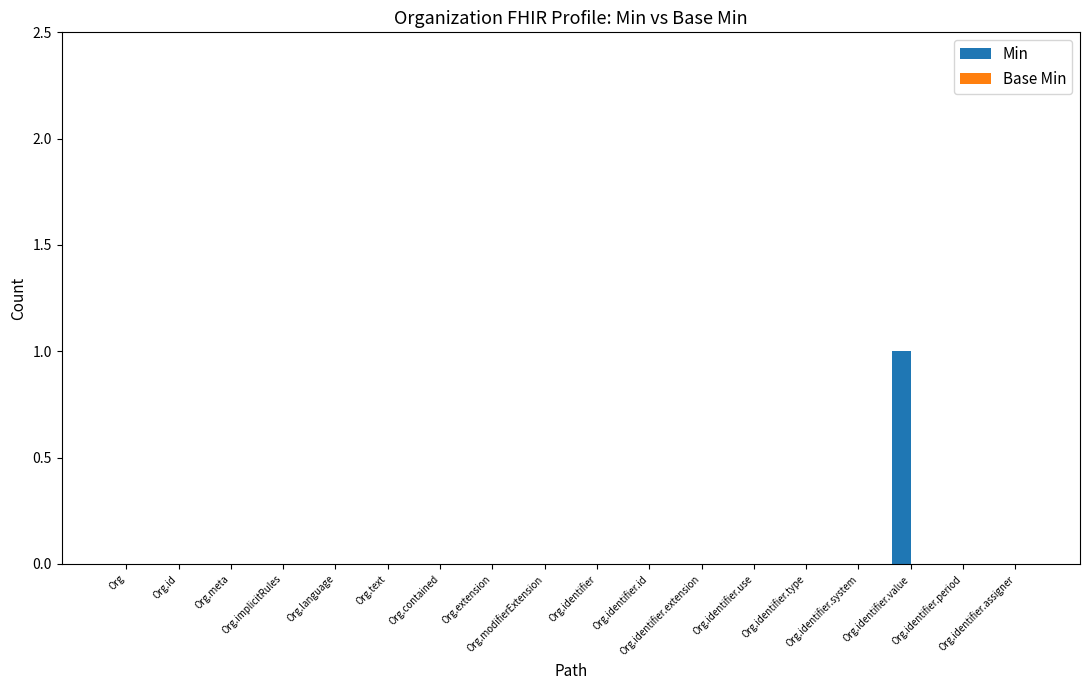

Are the bars grouped side by side (vs. stacked)?

No